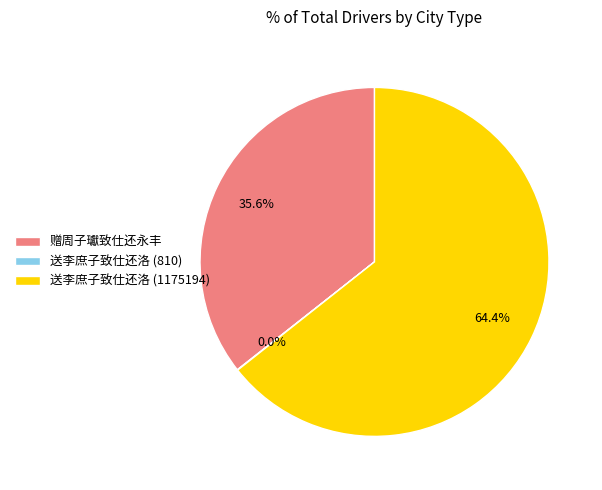

What percentage do 赠周子瓛致仕还永丰 and 送李庶子致仕还洛 (1175194) together represent?

100.0%